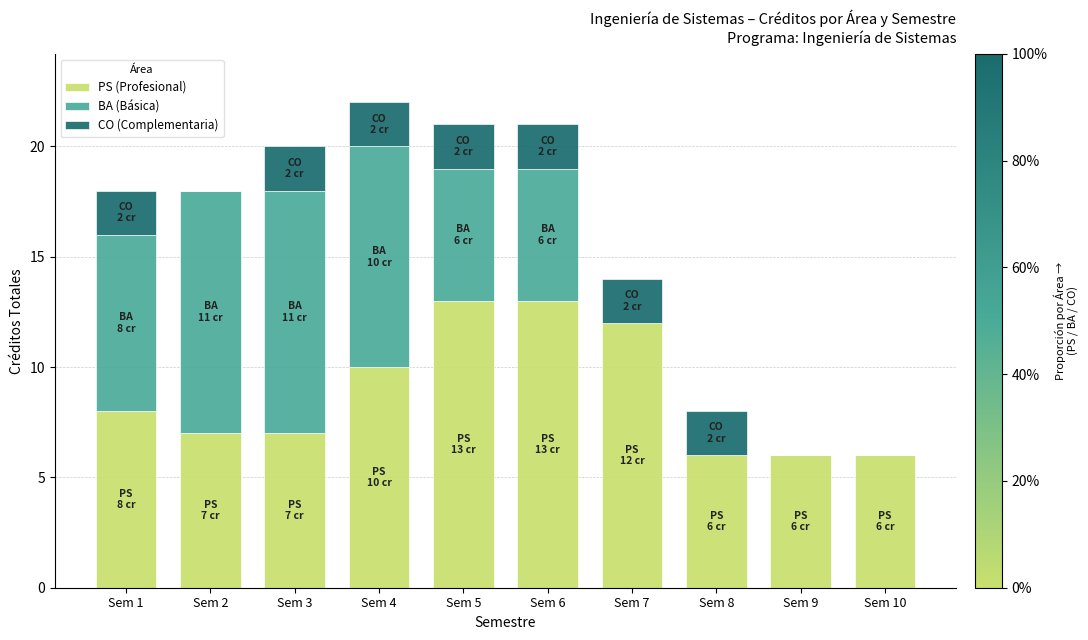

What is the highest value of the PS (Profesional) series?

13